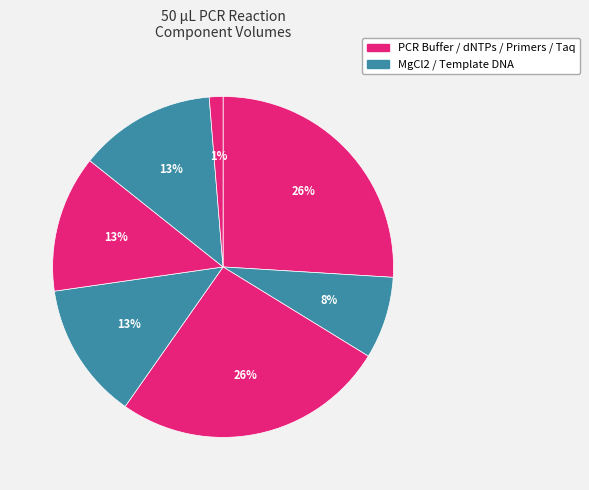

Count the number of slices in the pie.

7